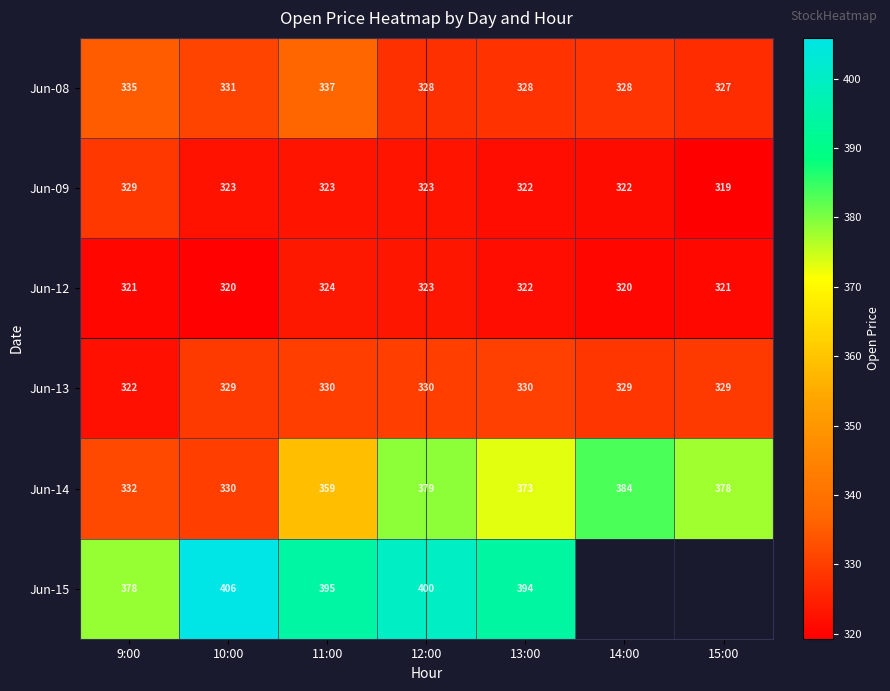

What is the greatest value displayed?

405.9